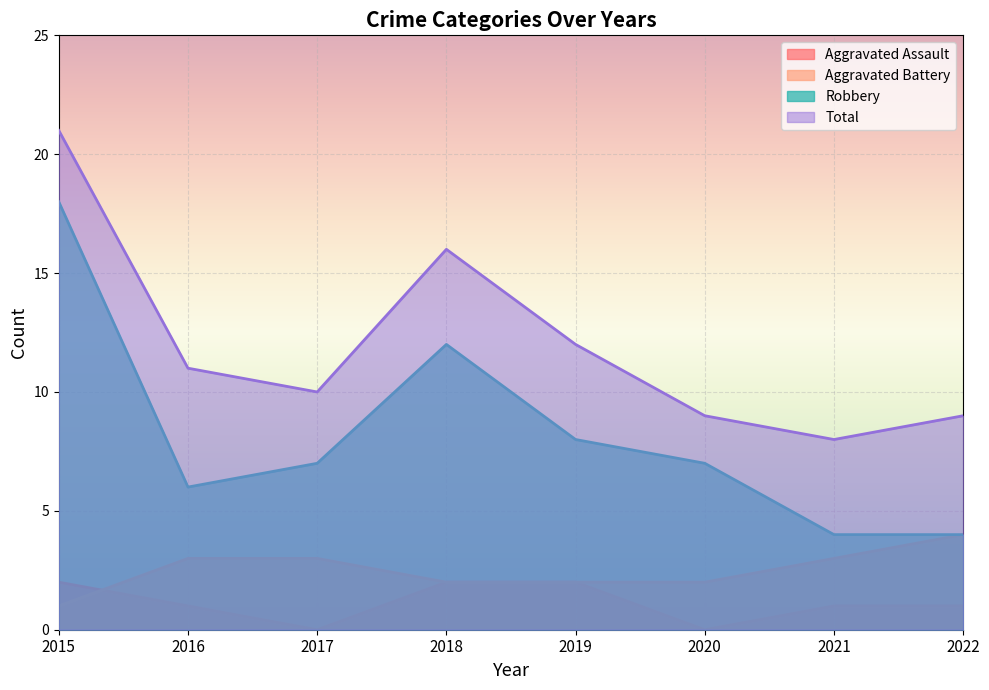

Where does the Aggravated Battery series first go above 3?

2022